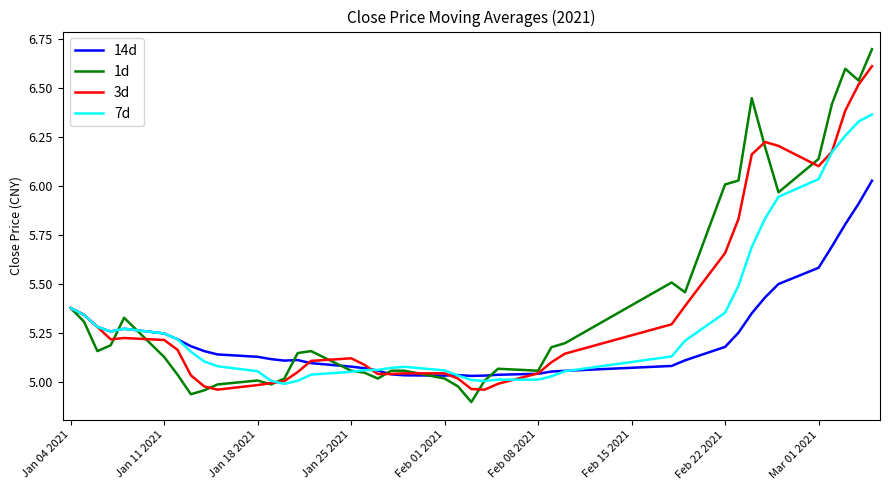

List the series in order of their peak value, highest first.

1d, 3d, 7d, 14d